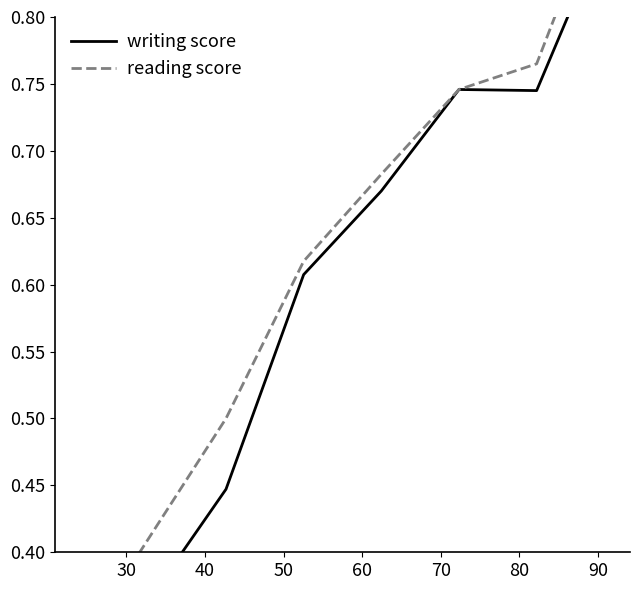

How many categories are shown in the chart?

7